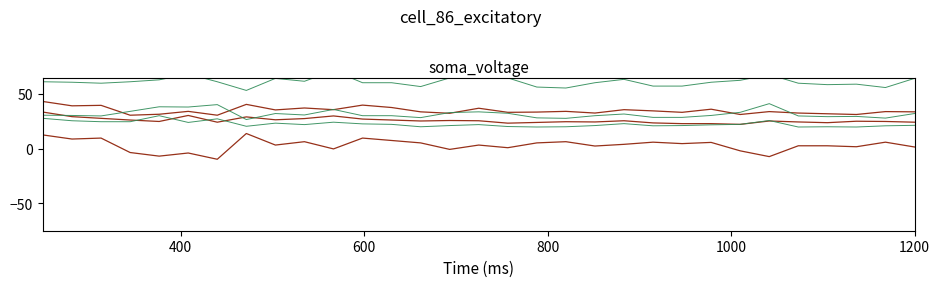

How many values in the Net_Job_Creation_Rate series exceed 3?

17